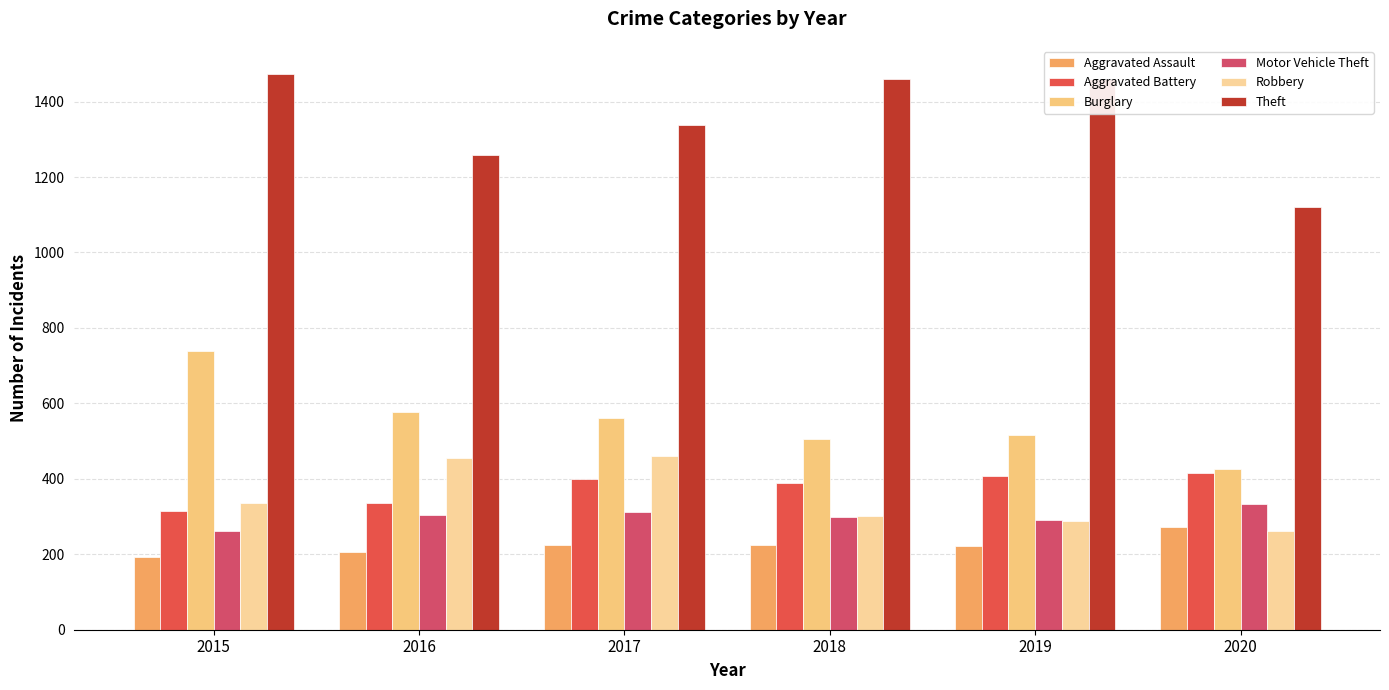

What is the sum of the Aggravated Assault values at 2019 and 2017?

448